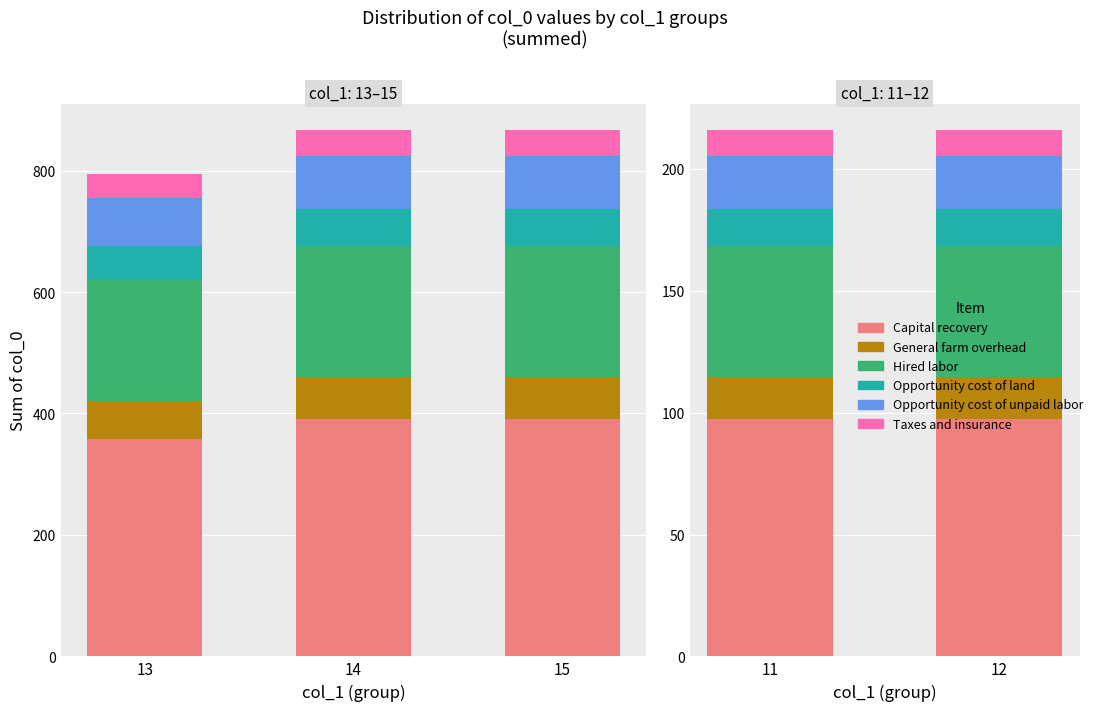

What is the value of the Taxes and insurance bar at the 2nd from the left?

10.8